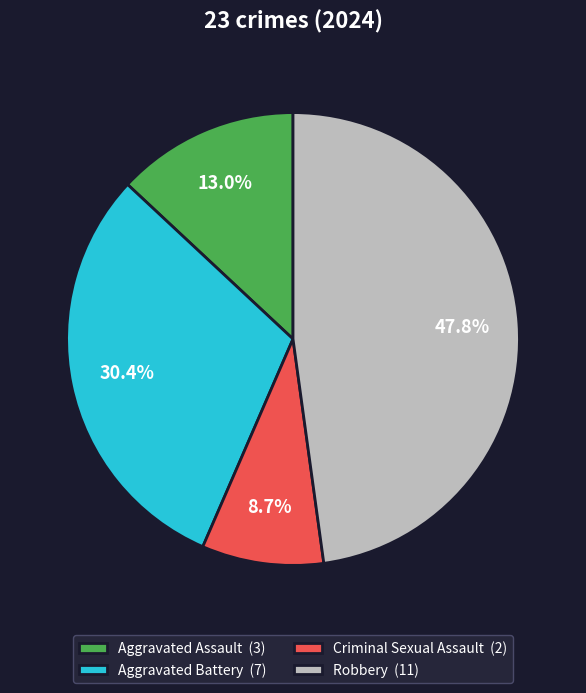

To the nearest percent, what is the difference between the largest and smallest slice percentages?

39%